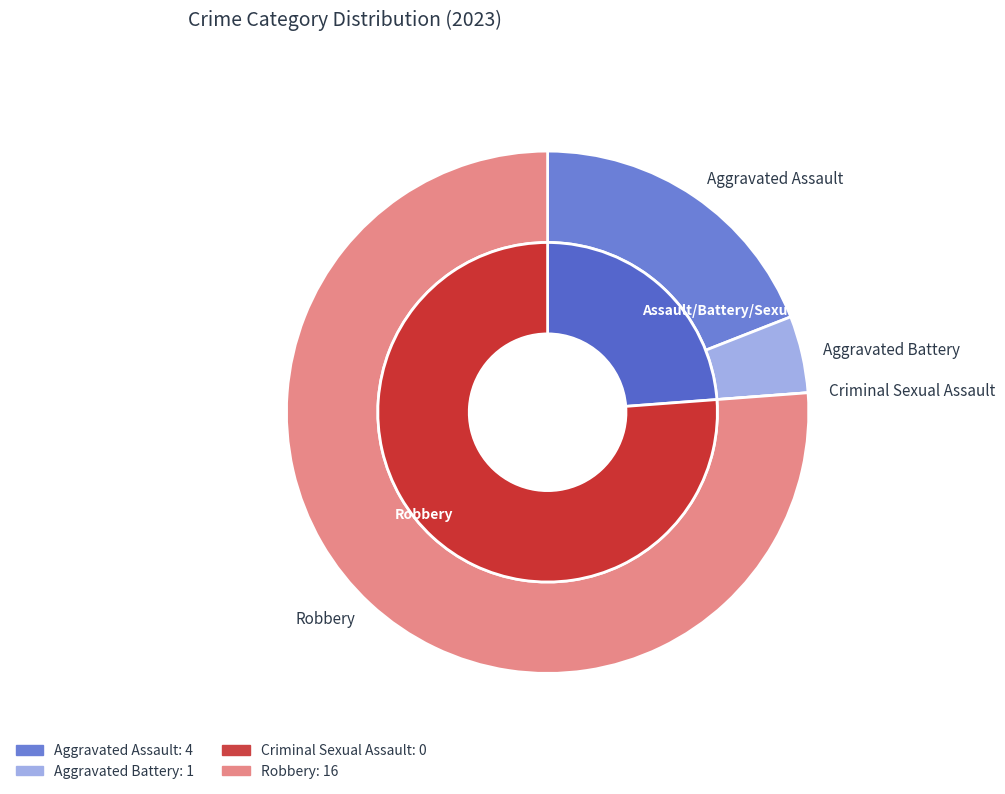

Rank the categories by value from lowest to highest.

Criminal Sexual Assault, Aggravated Battery, Aggravated Assault, Robbery